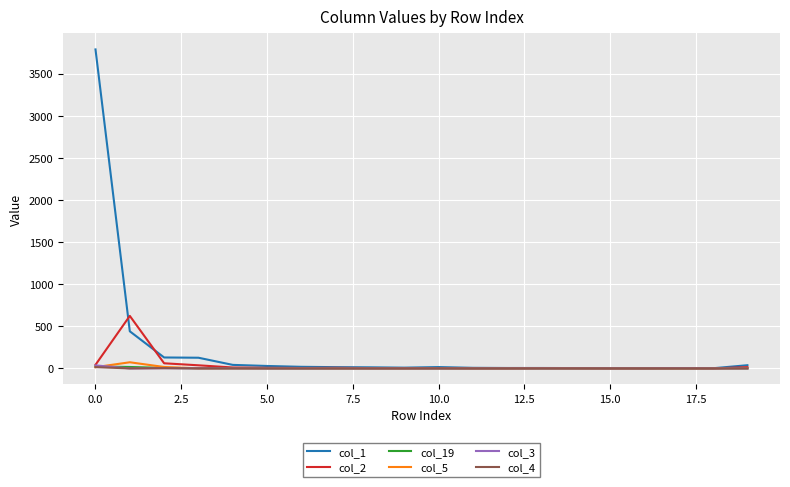

Which series has the largest total across all categories?

col_1